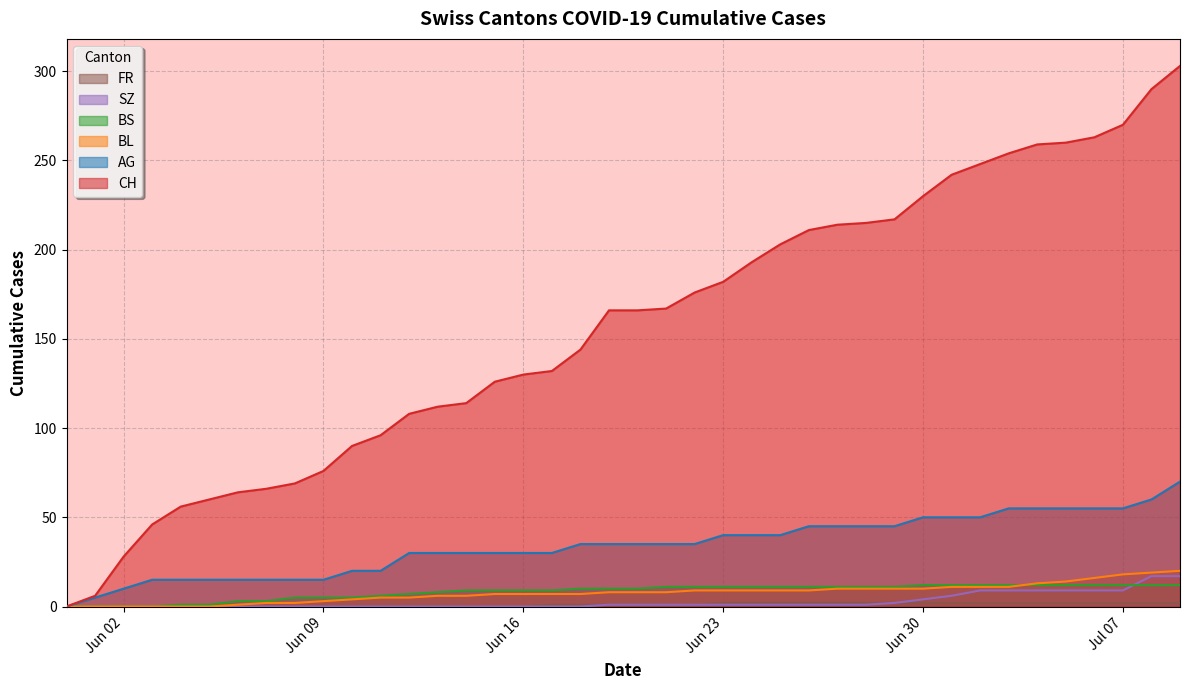

What is the difference between the maximum and minimum values in the BS series?

12